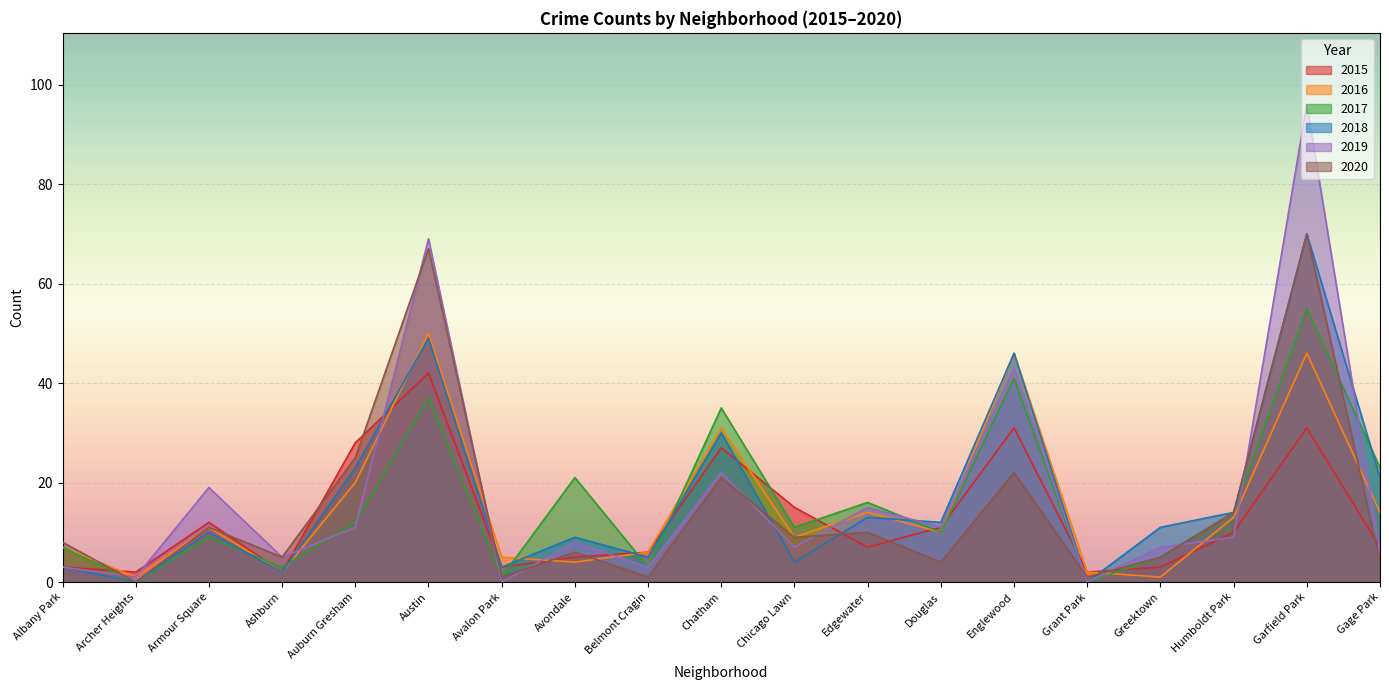

What is the label of the 10th point from the right?

Chatham